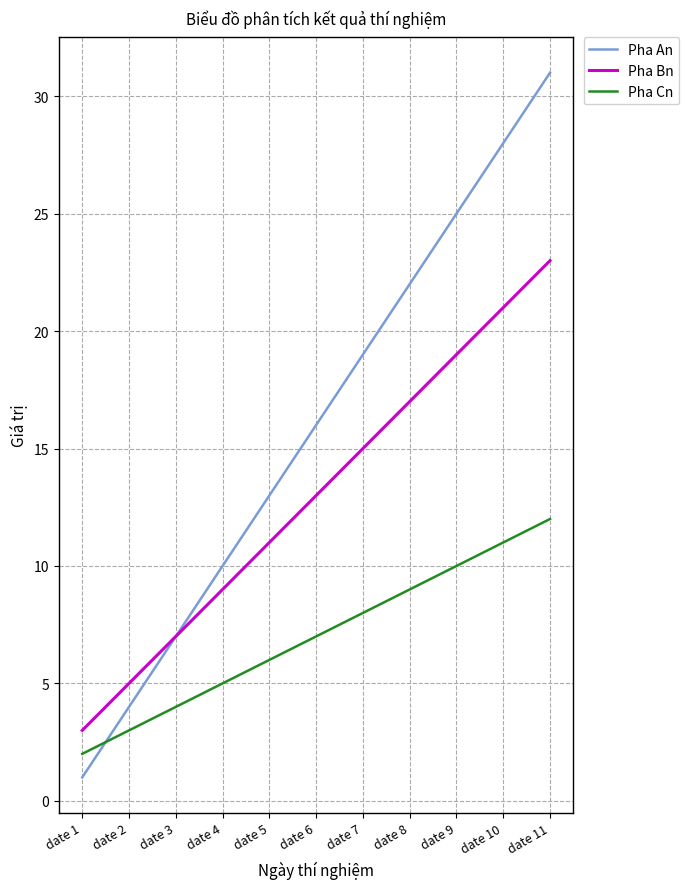

At which label does Pha An reach its peak?

date 11